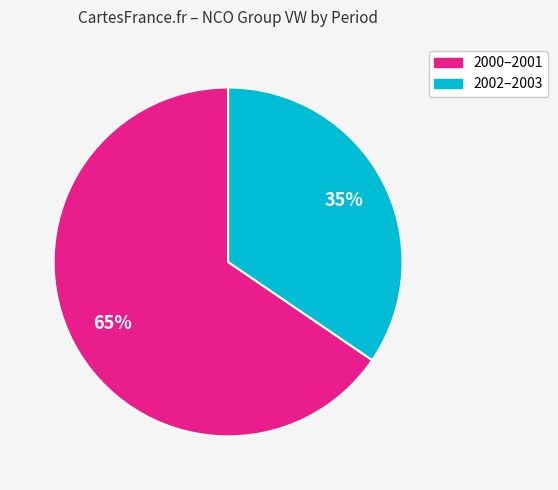

Is there any slice that represents more than half of the pie?

Yes